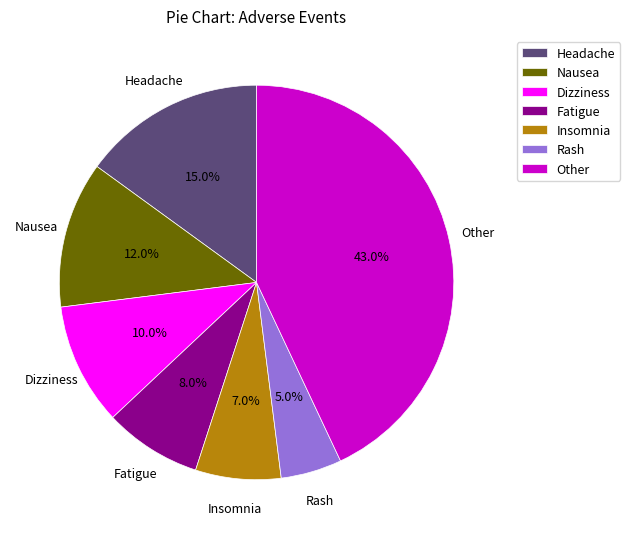

To the nearest percent, what portion does Nausea represent?

12%